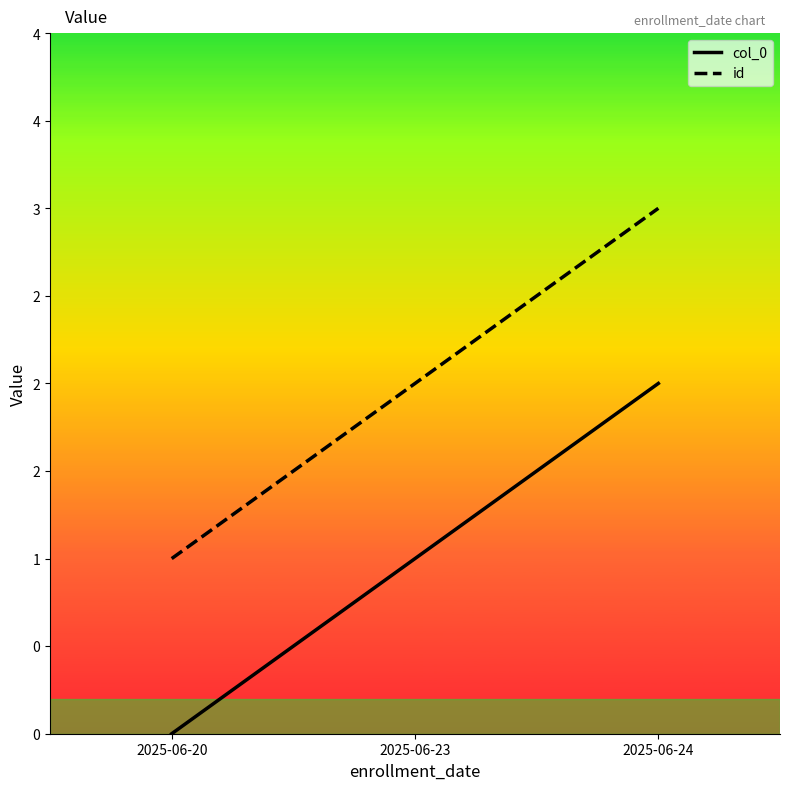

Reading right to left, what are all the values shown in this chart?

col_0: 2025-06-24=2	2025-06-23=1	2025-06-20=0
id: 2025-06-24=3	2025-06-23=2	2025-06-20=1